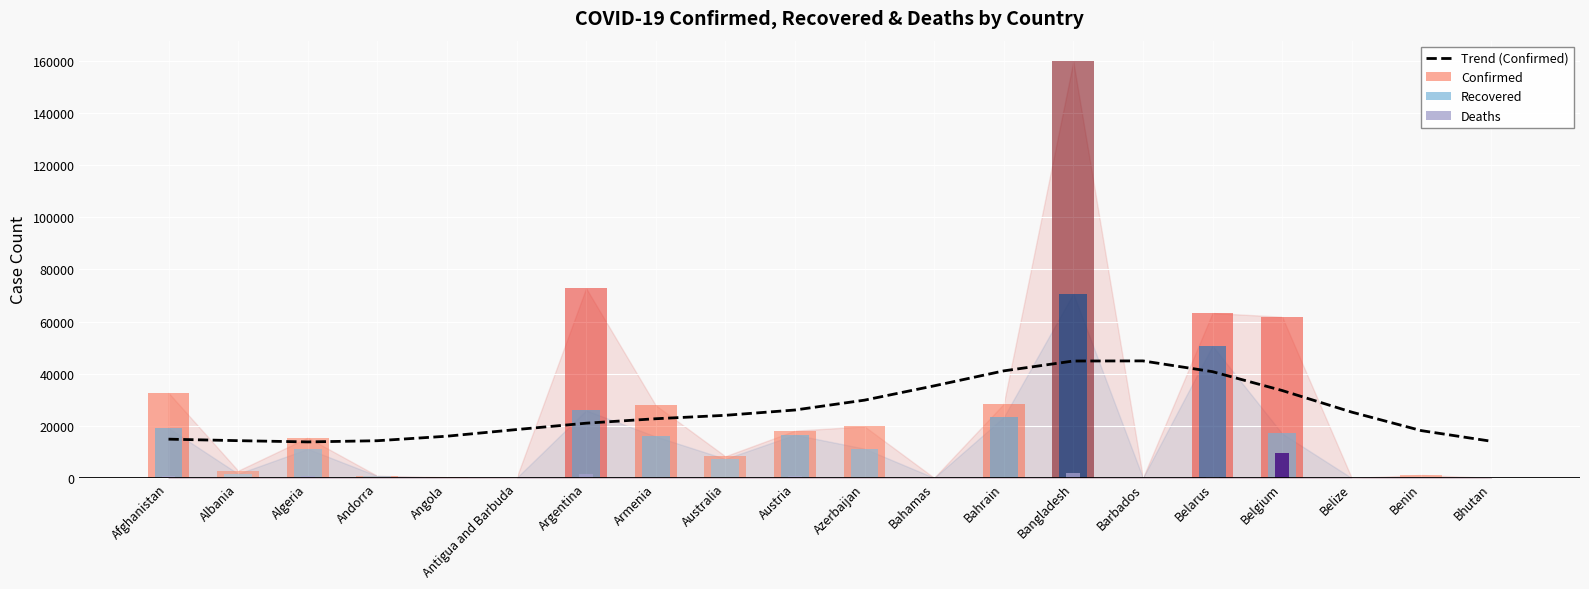

Which has a higher value, Bangladesh or Barbados?

Barbados